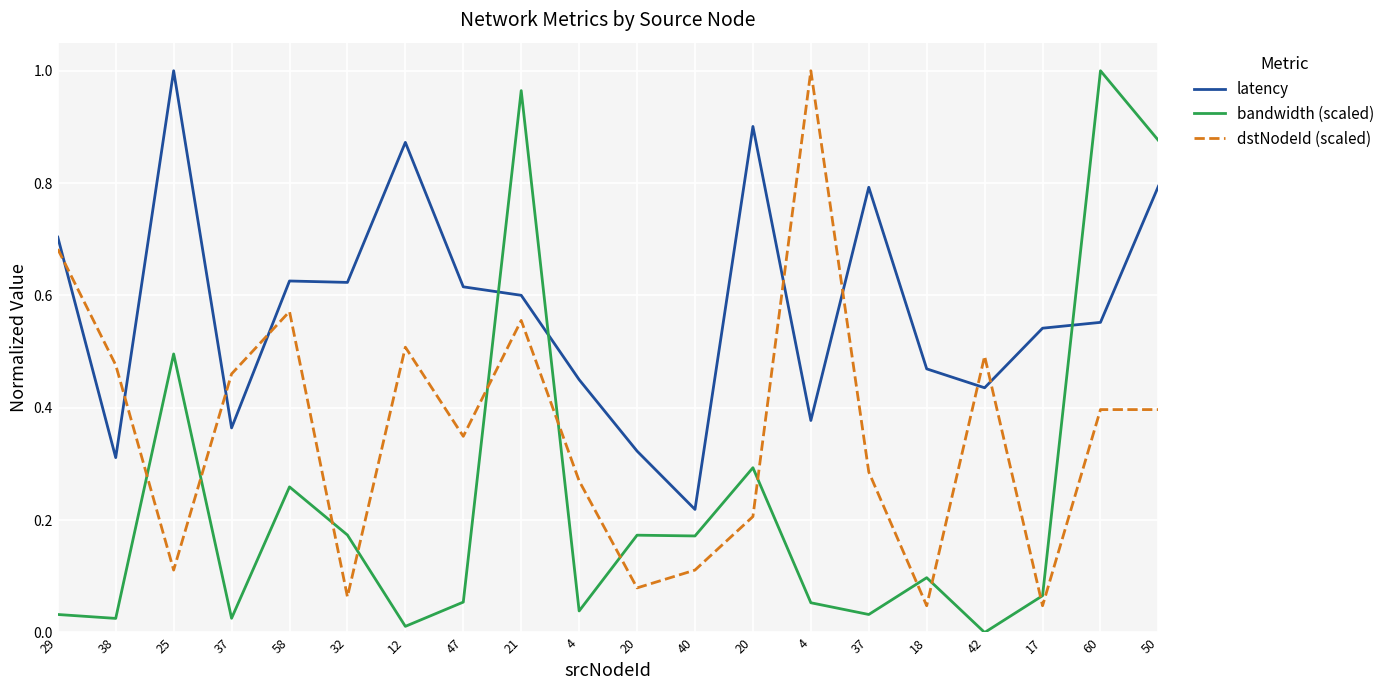

Does the chart display data point markers on the line(s)?

No